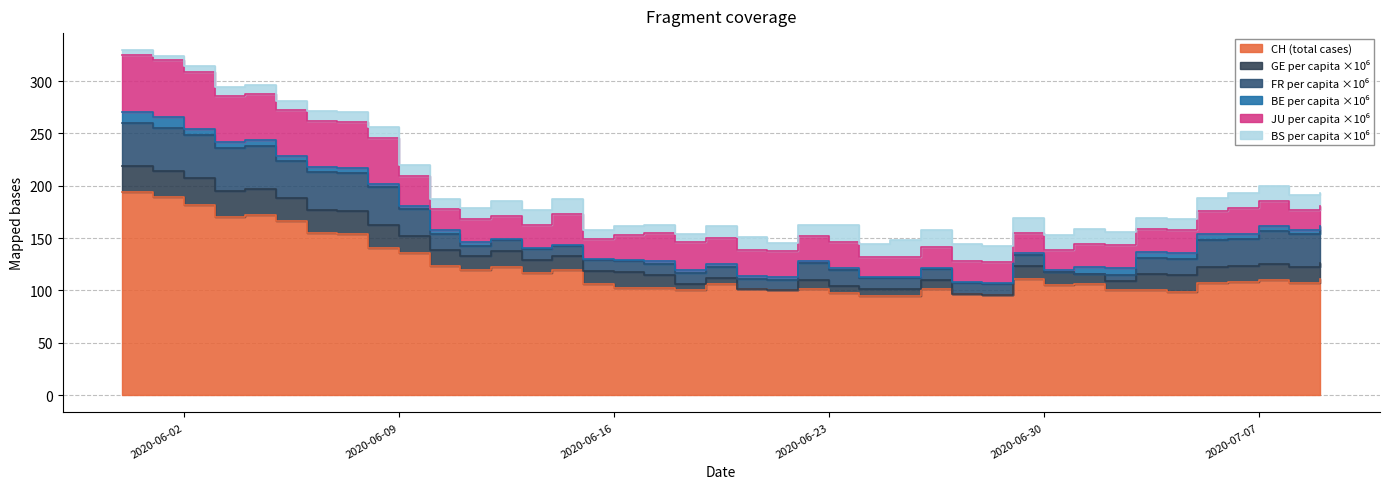

Where is the first local minimum for JU_pc?

10